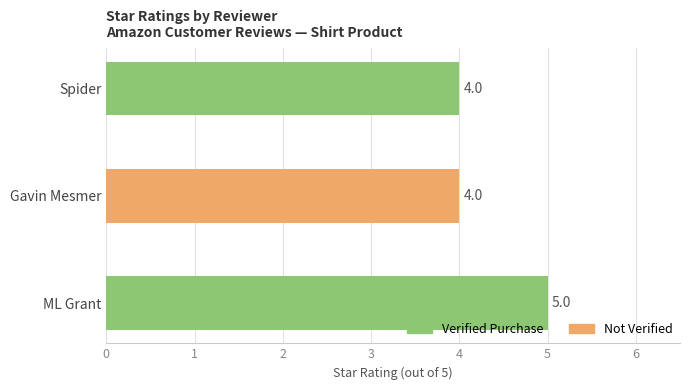

Count the values in the range 4 to 5.

3